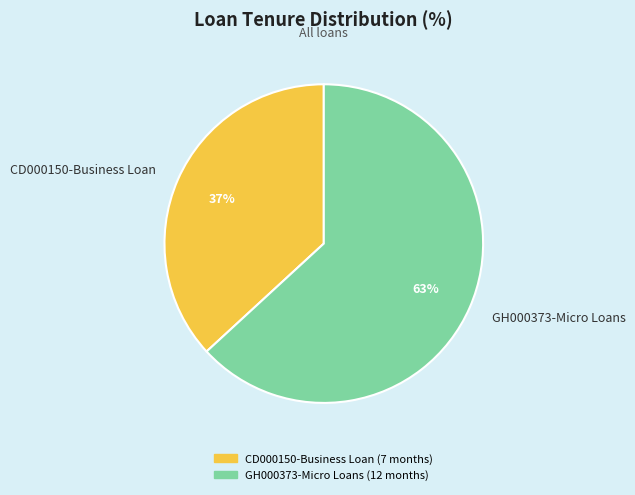

Which category has the biggest portion of the pie?

GH000373-Micro Loans